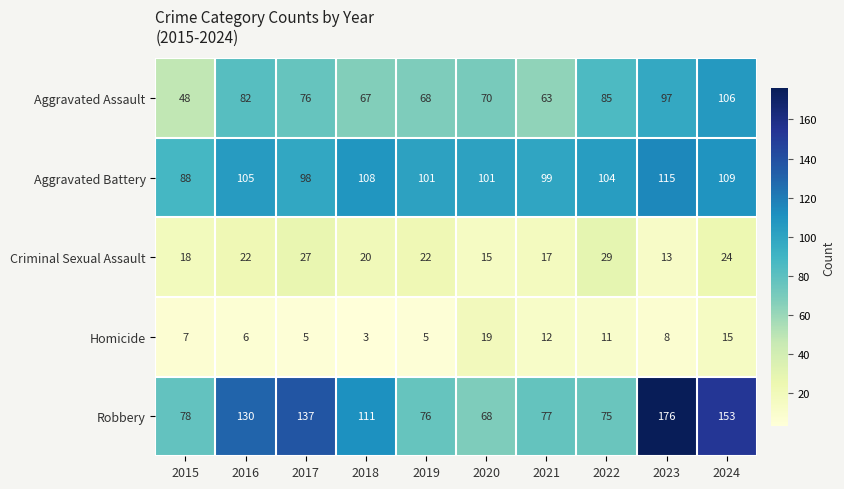

How many data points in Criminal Sexual Assault are less than 22?

5